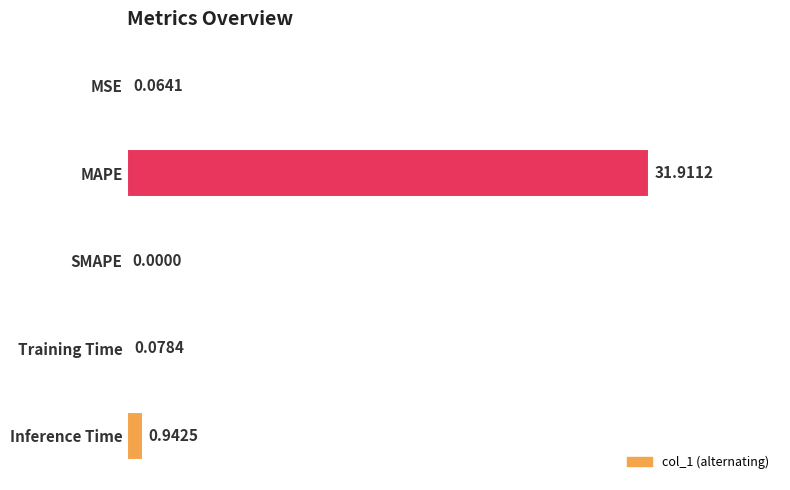

Which has a higher value, MAPE or MSE?

MAPE